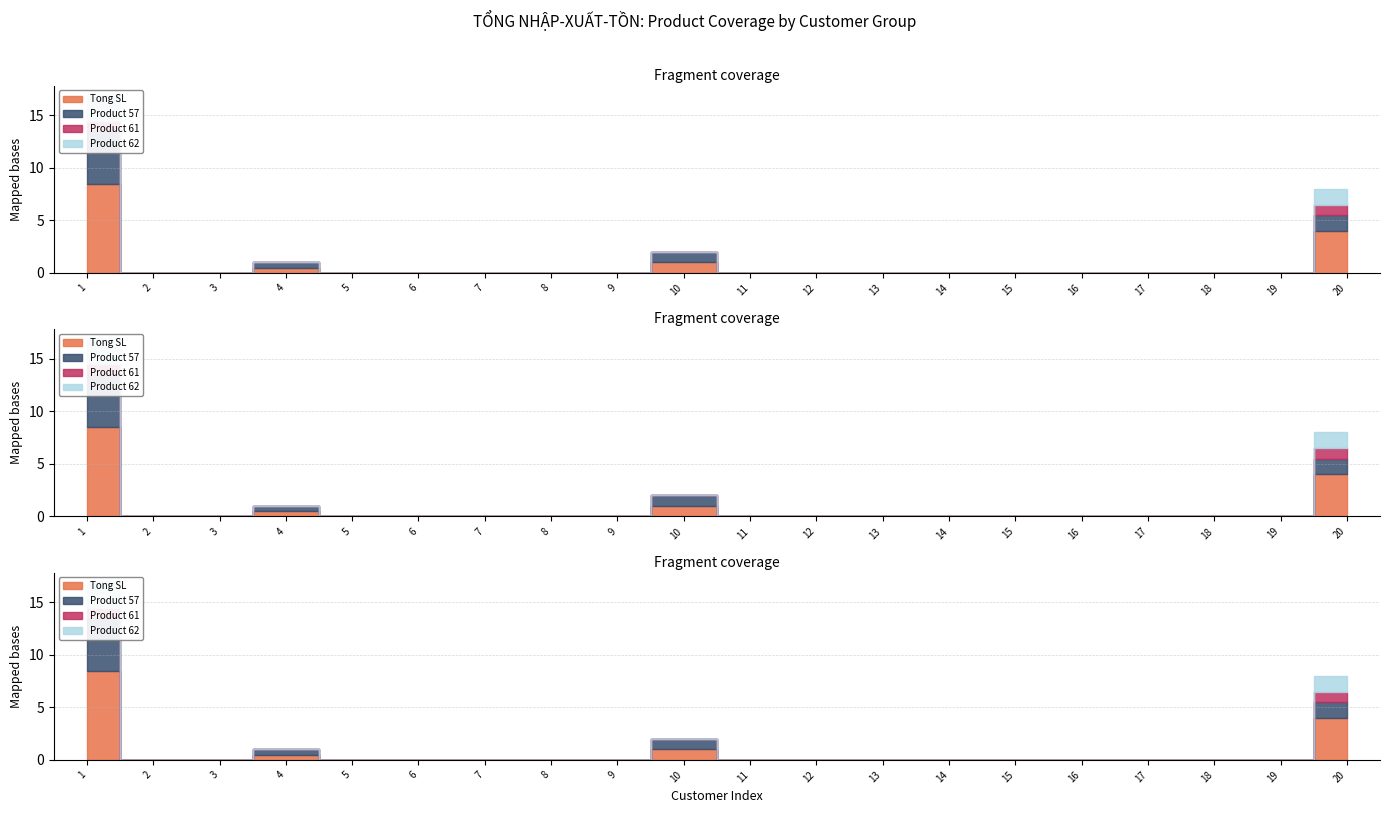

How many lines are shown in the chart?

4